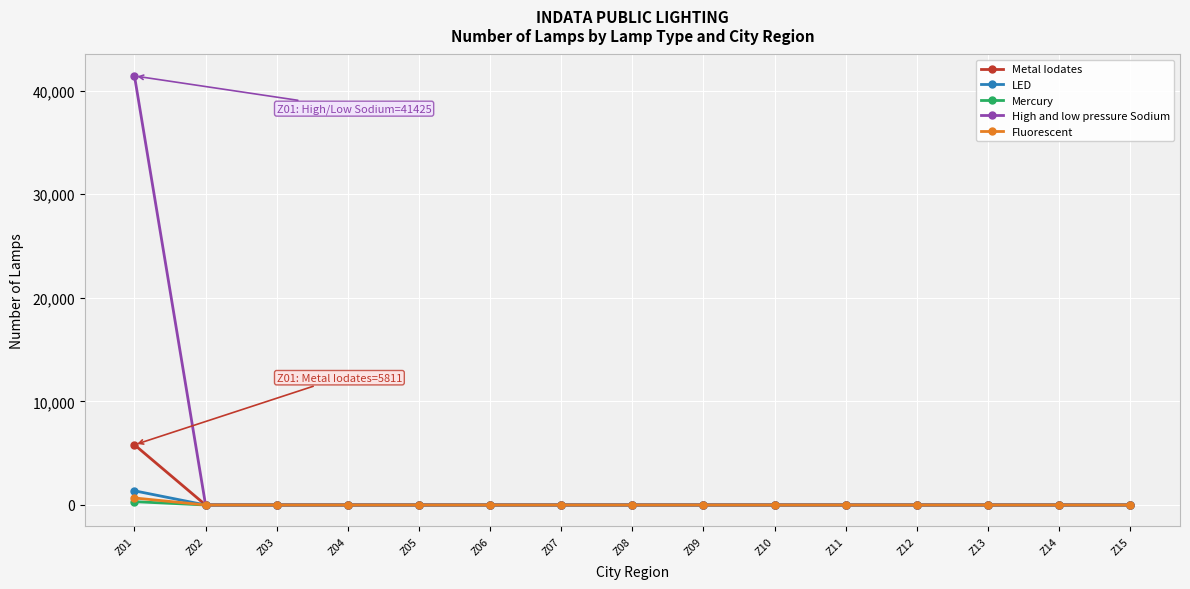

Which category has the highest value across all series?

Z01